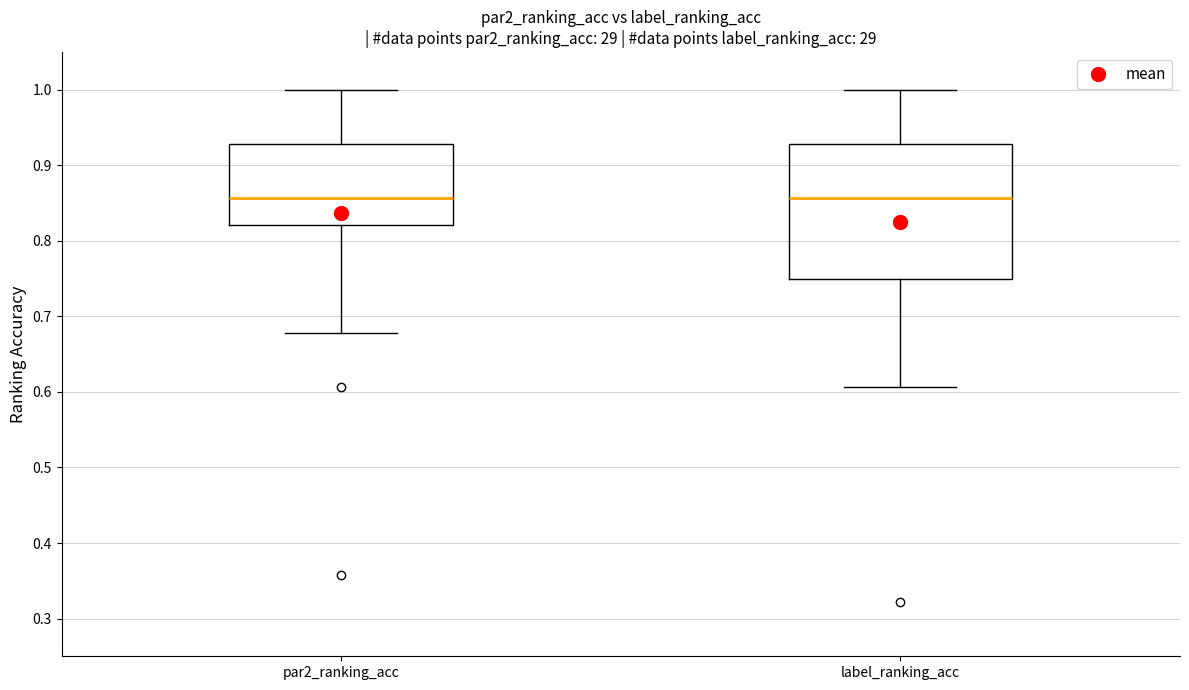

Which box is the tallest, from its lower edge to its upper edge?

label_ranking_acc